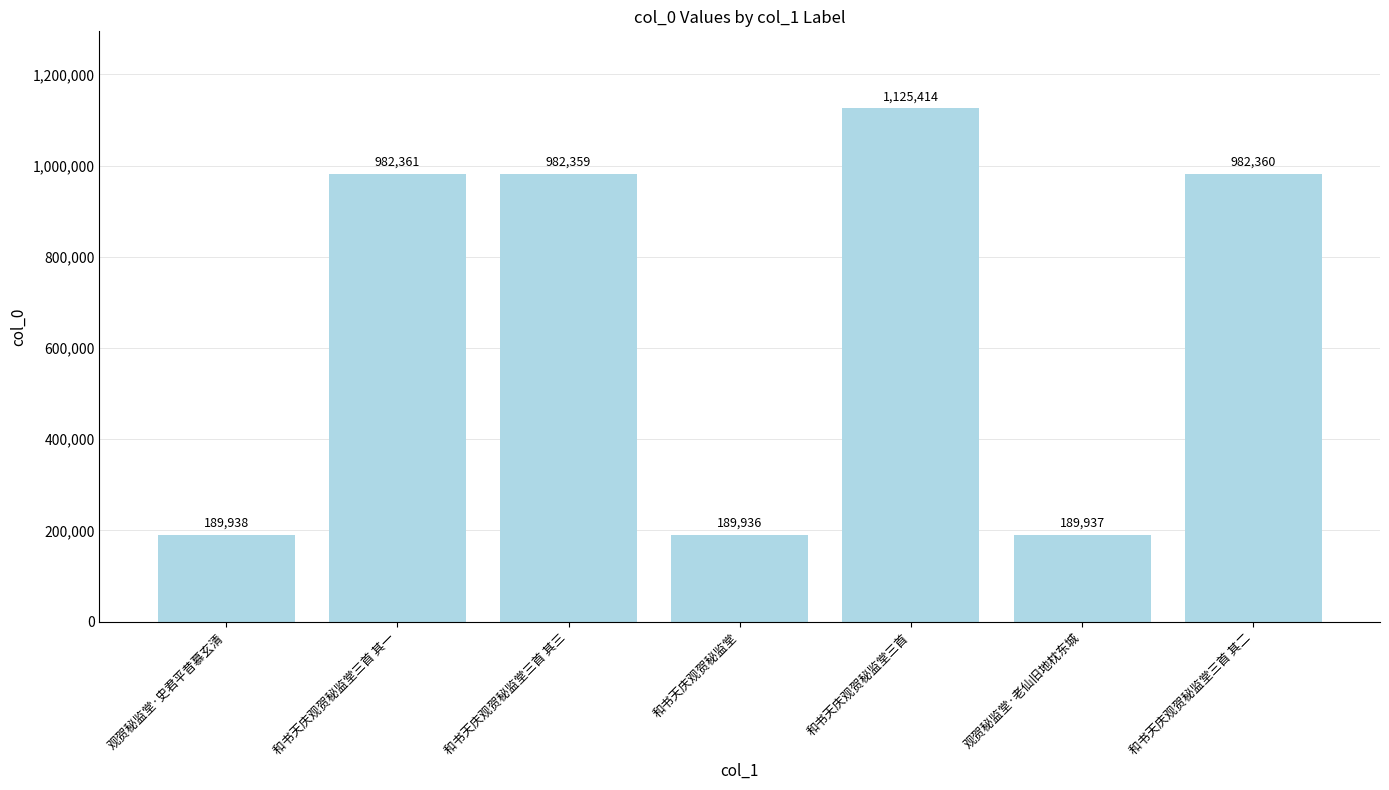

Rank the categories by value from lowest to highest.

和书天庆观贺秘监堂, 观贺秘监堂·老仙旧地枕东城, 观贺秘监堂·史君平昔慕玄清, 和书天庆观贺秘监堂三首 其三, 和书天庆观贺秘监堂三首 其二, 和书天庆观贺秘监堂三首 其一, 和书天庆观贺秘监堂三首